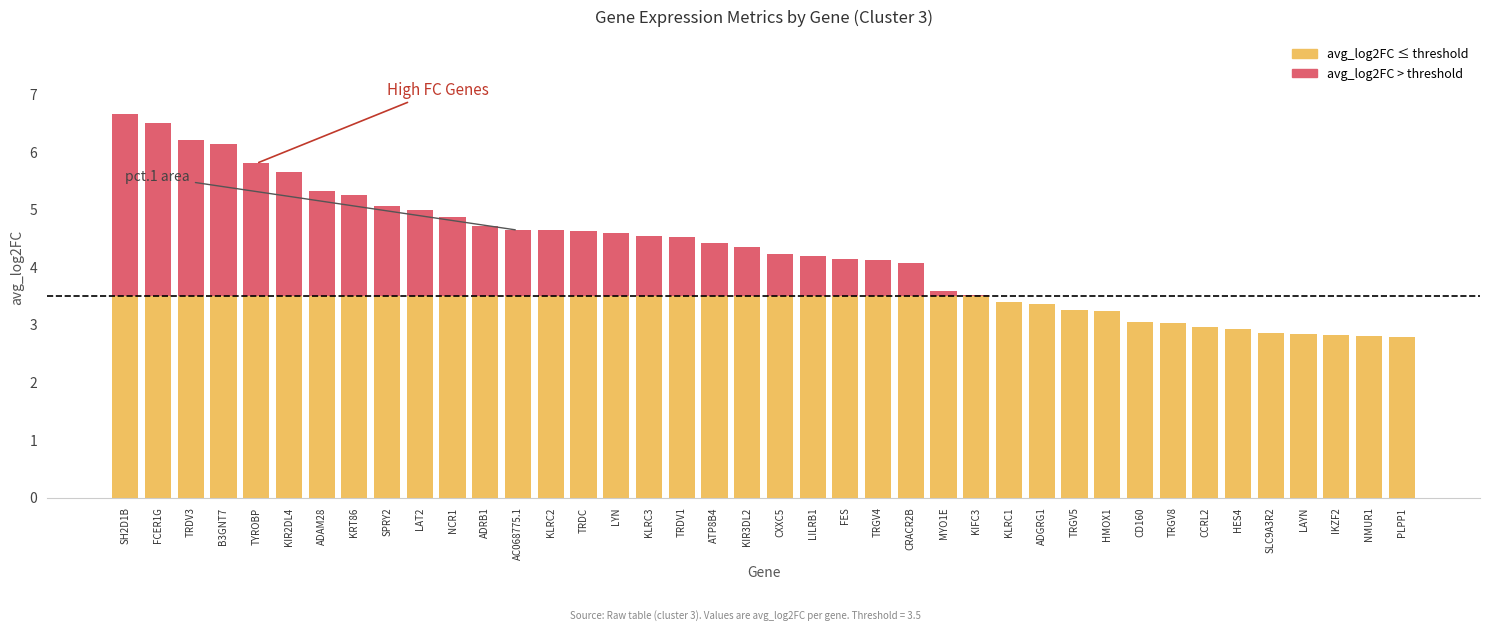

Is it true that avg_log2FC (below threshold) equals 5.3 at KRT86?

True